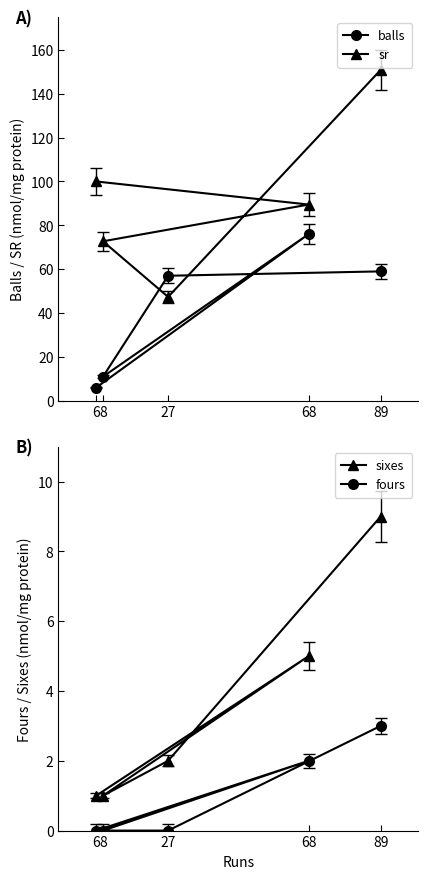

Does the chart display data point markers on the line(s)?

Yes